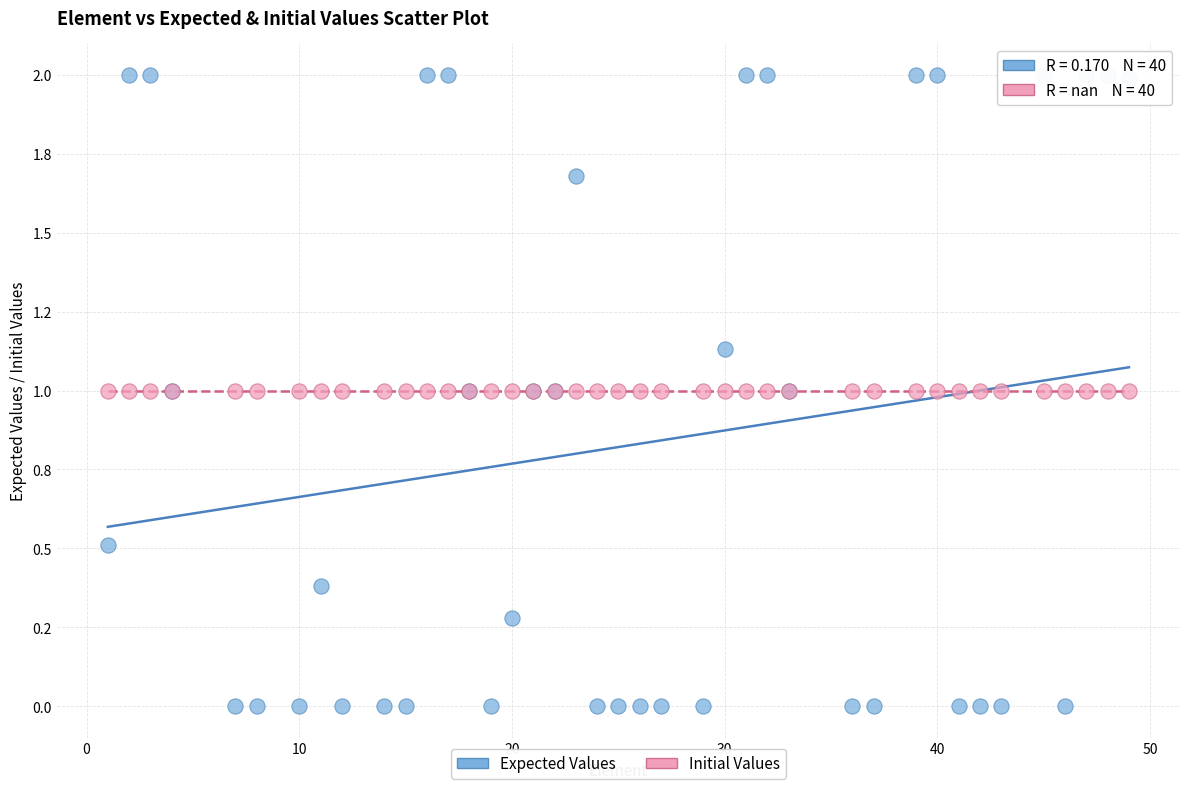

What are all the series names shown in the legend?

Expected Values, Initial Values